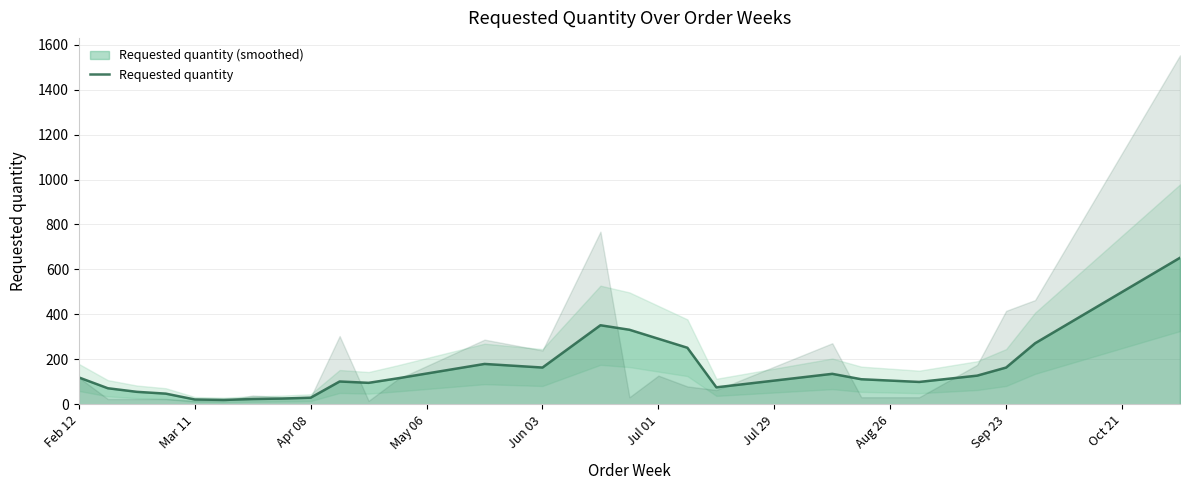

Count the number of categories in the chart.

26